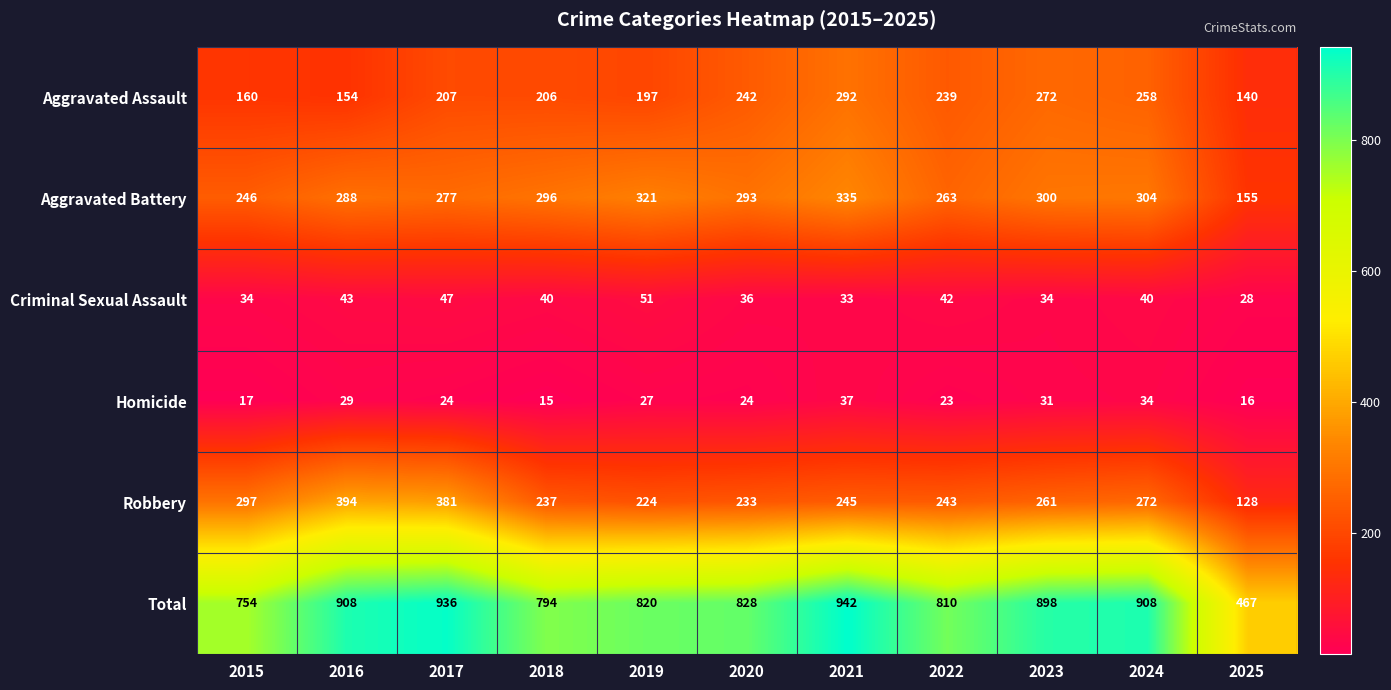

Rank the series at 2024 from highest to lowest value.

Total, Aggravated Battery, Robbery, Aggravated Assault, Criminal Sexual Assault, Homicide